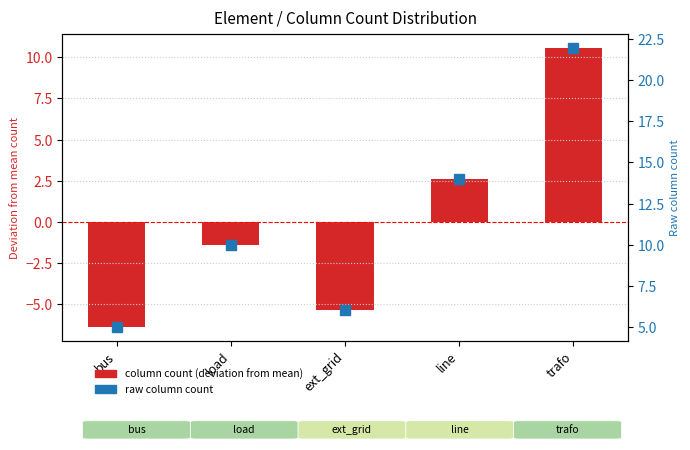

Are the bars grouped side by side (vs. stacked)?

Yes